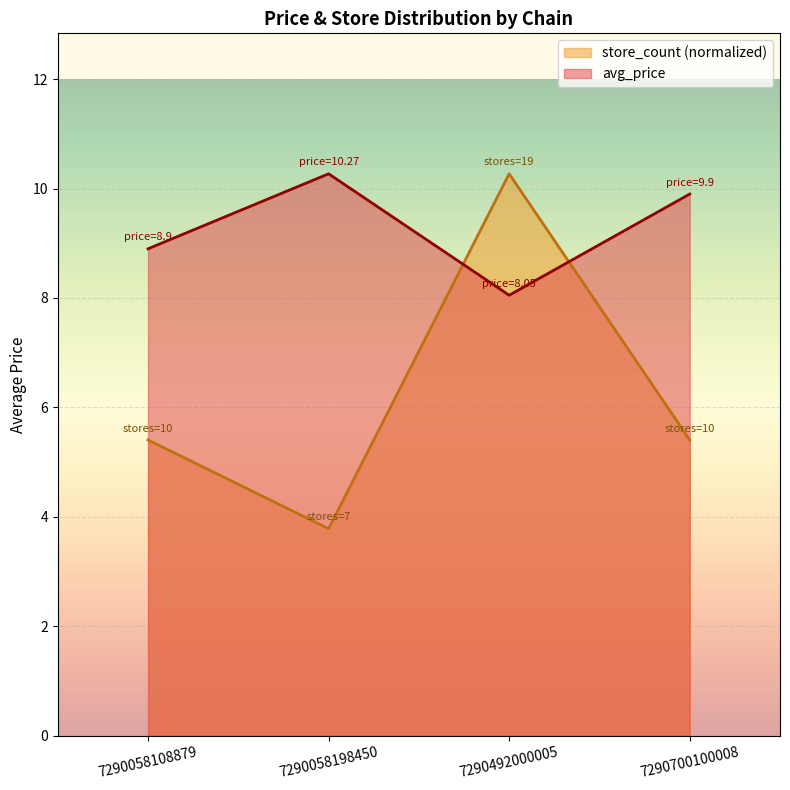

Where is store_count nearest to the value 7?

7290058108879